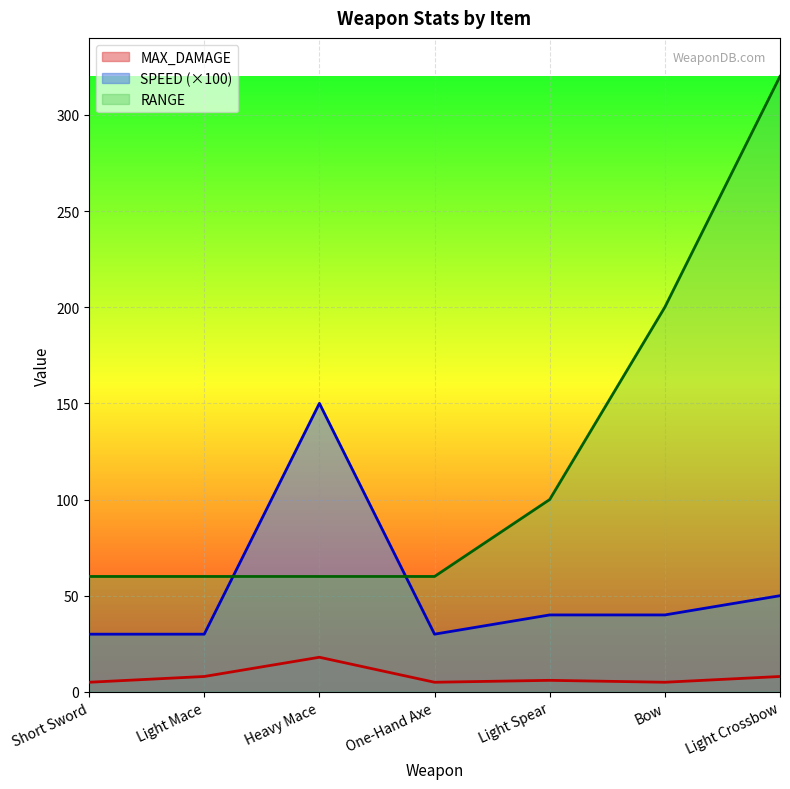

The value of MAX_DAMAGE at Heavy Mace is 18. True or false?

True